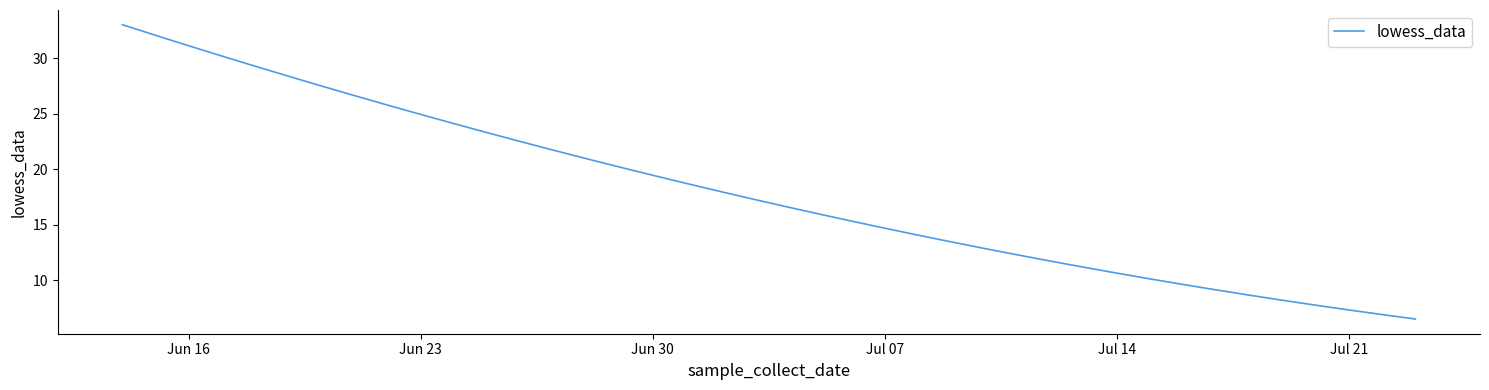

What is the difference between the maximum and minimum values?

26.5